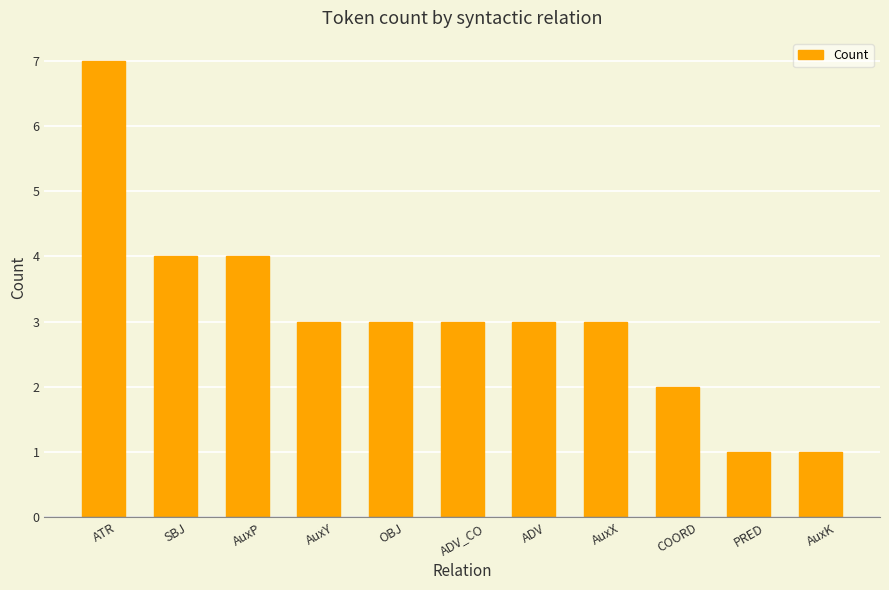

How many values are between 2 and 4?

8